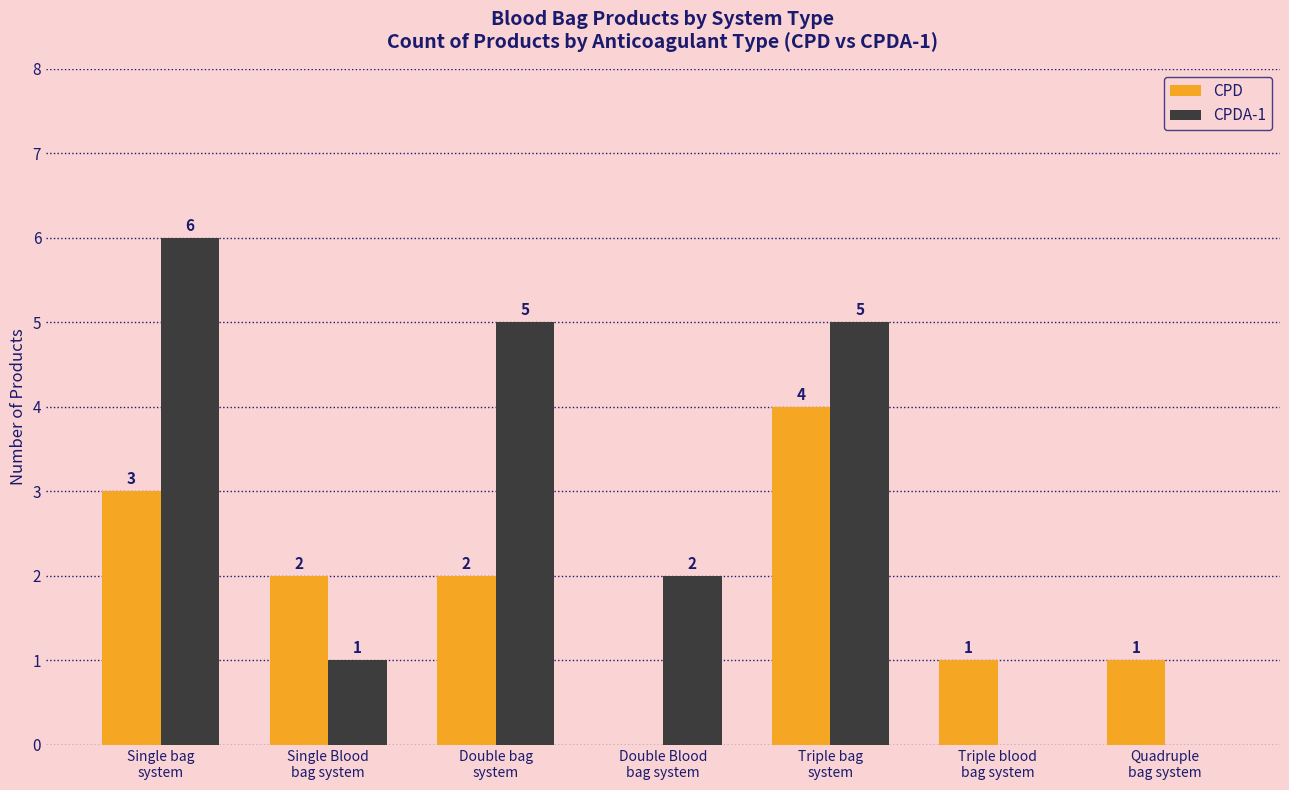

What value does the CPD series have at Double bag
system?

2